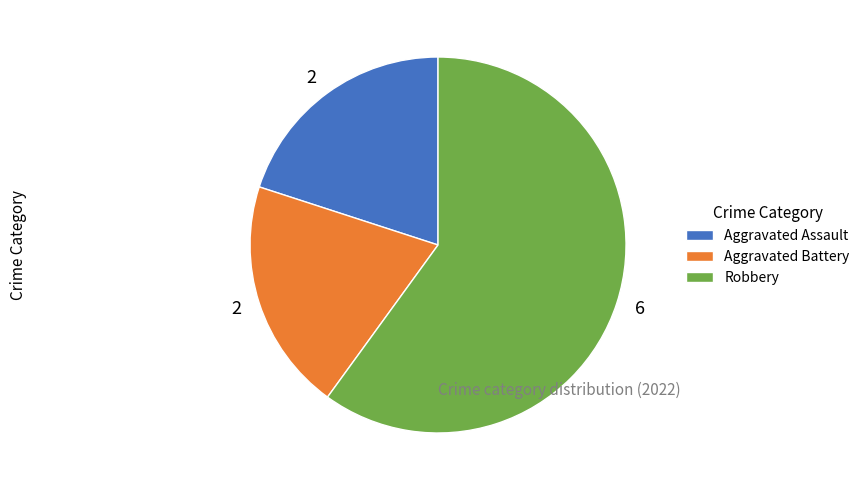

Does any single category account for the majority?

Yes